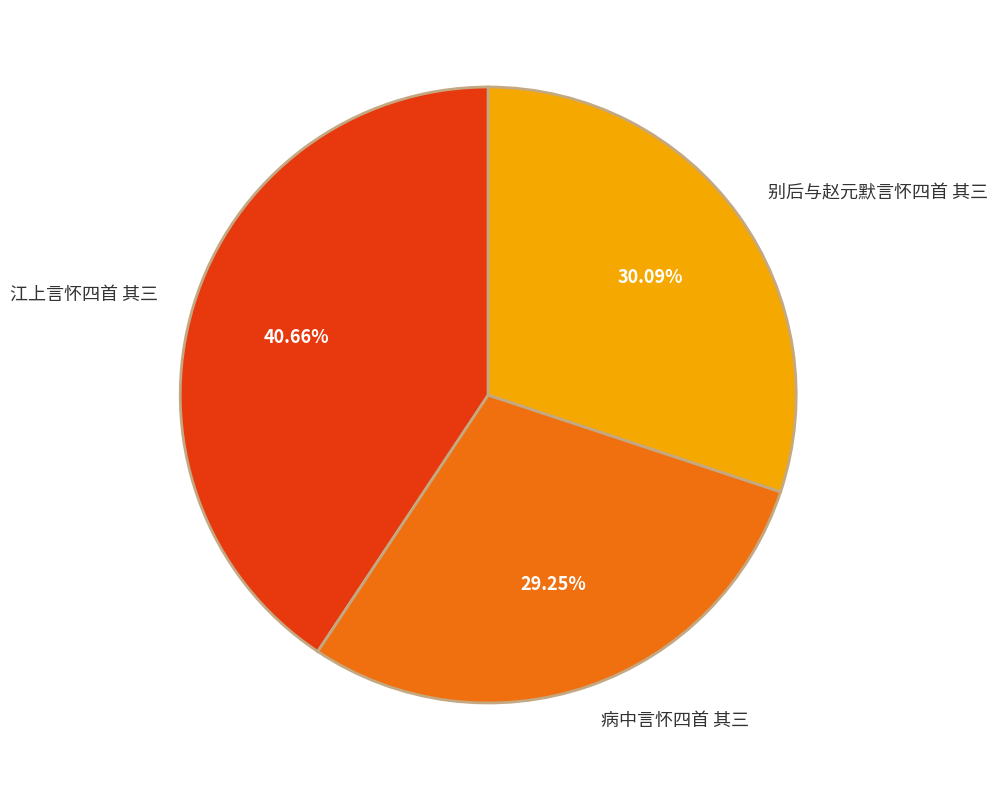

What is the smallest slice in the pie chart?

病中言怀四首 其三